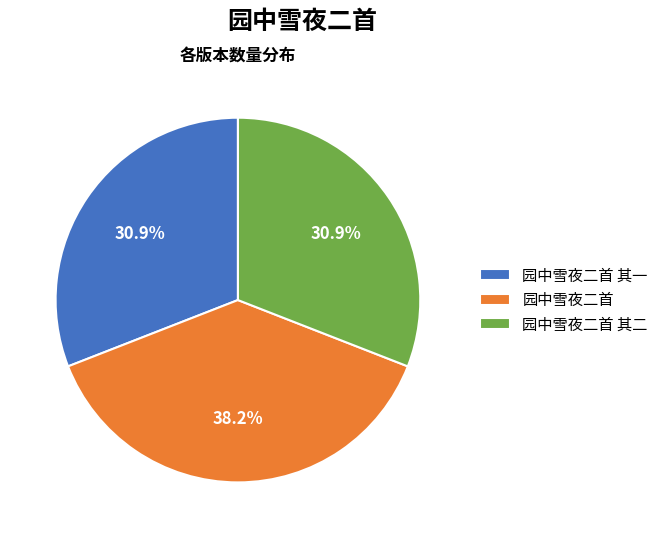

How many slices are in this pie chart?

3